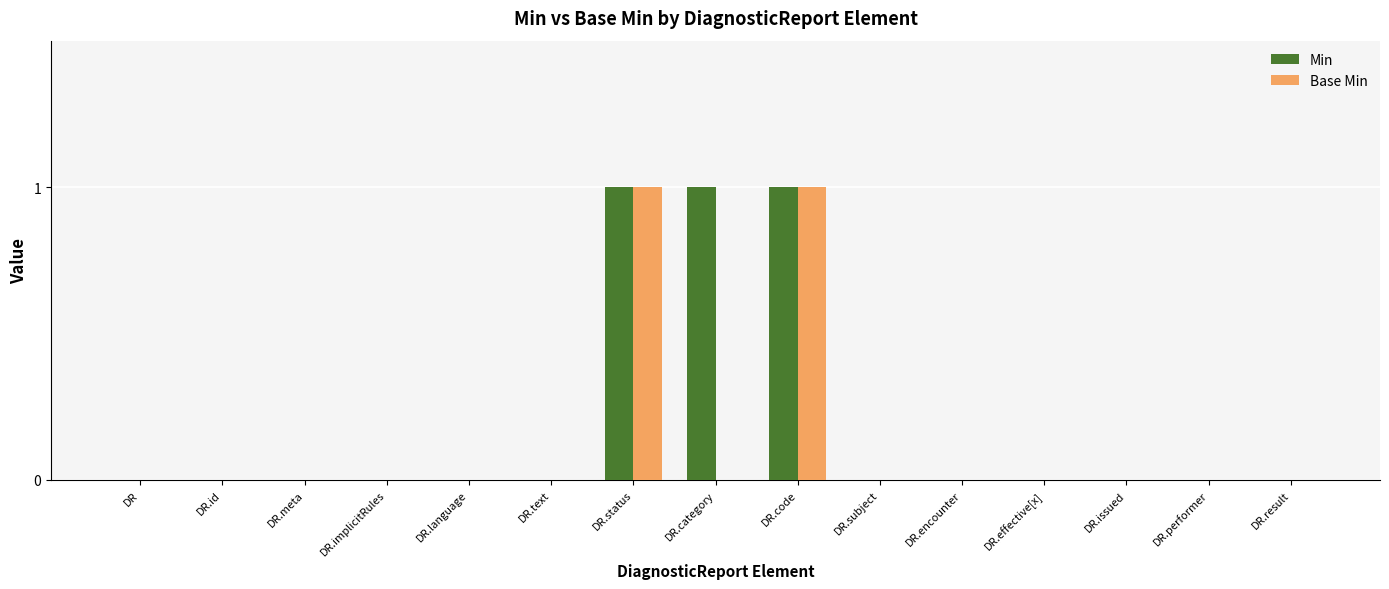

Is the value of Base Min at DR.code greater than the value of Min at DR.subject?

Yes